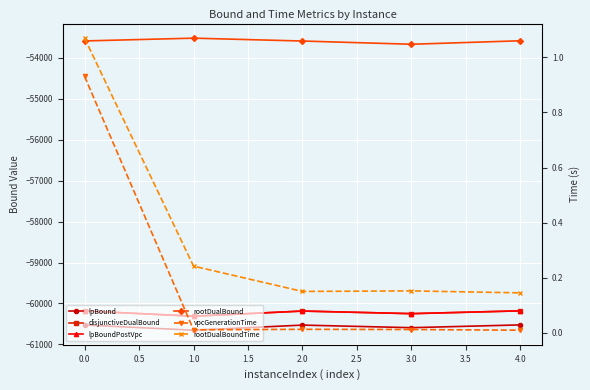

Which series has the largest total across all categories?

rootDualBoundTime